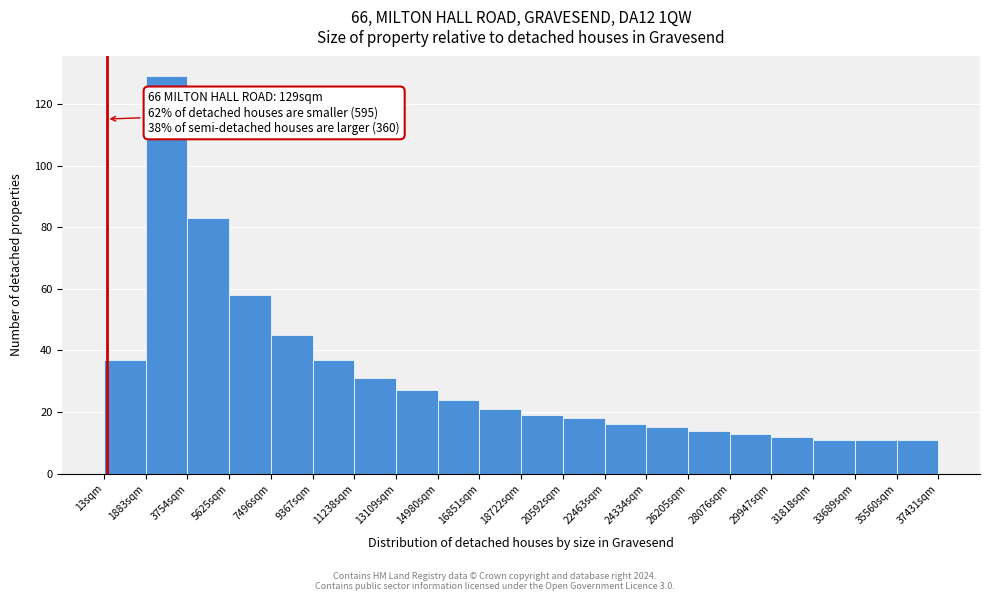

Which range on the x-axis has the tallest bar?

1800 to 3800